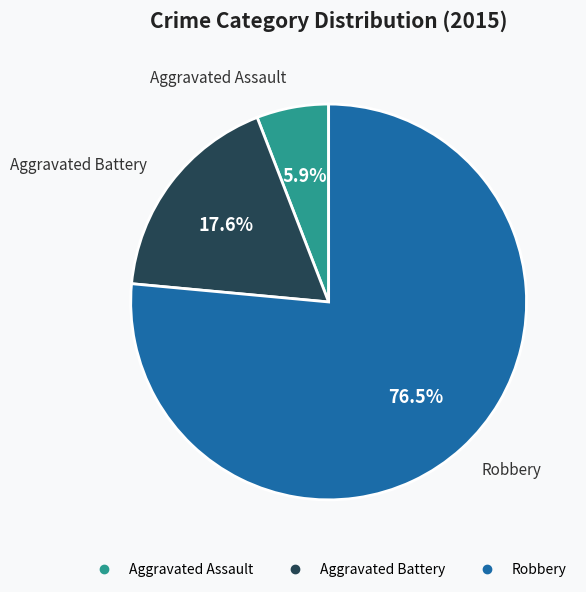

Is it true that Aggravated Assault is 6% of the pie?

True